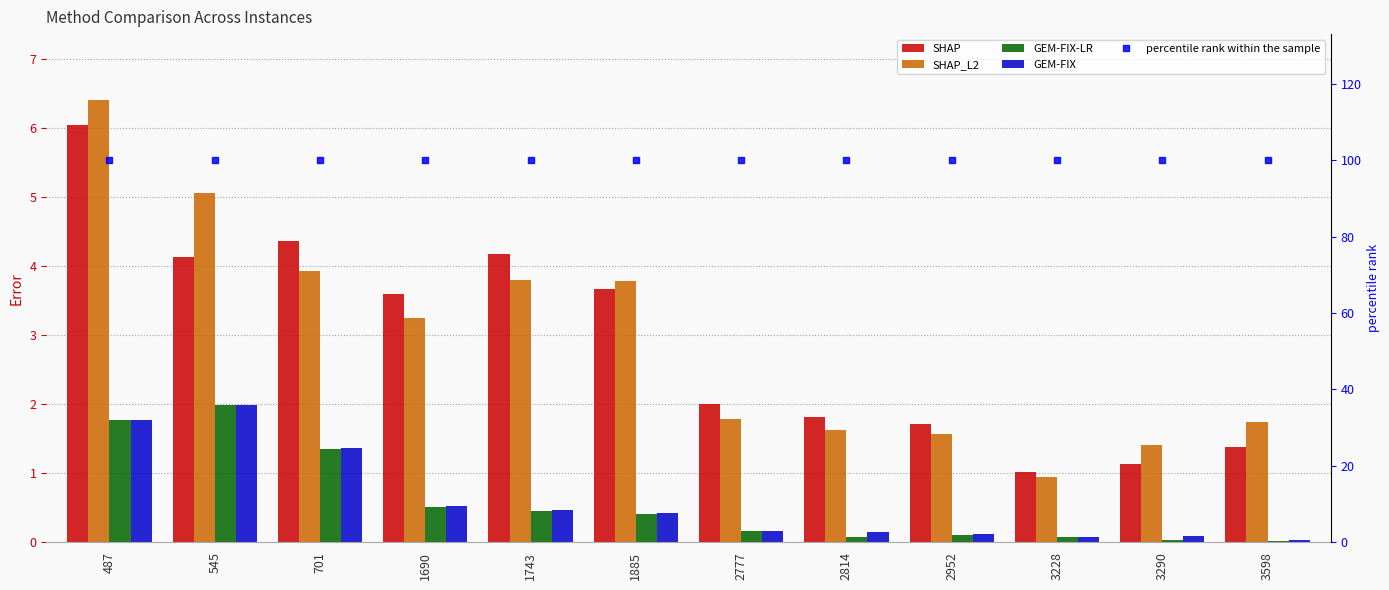

What is the value of the SHAP bar at the 10th from the left?

1.0